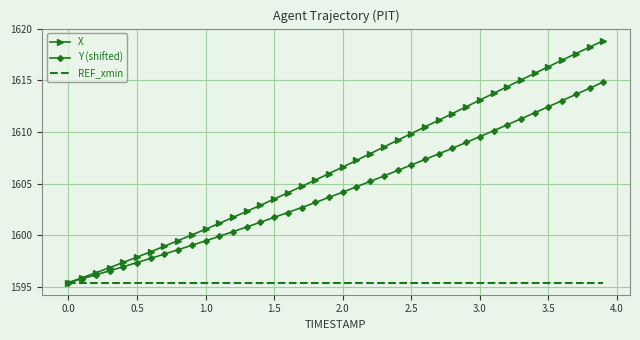

What is the average value of the Y (shifted) series?

1604.4